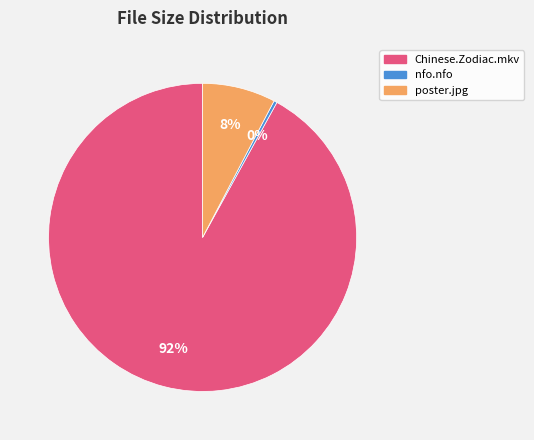

Is there any slice that represents more than half of the pie?

Yes